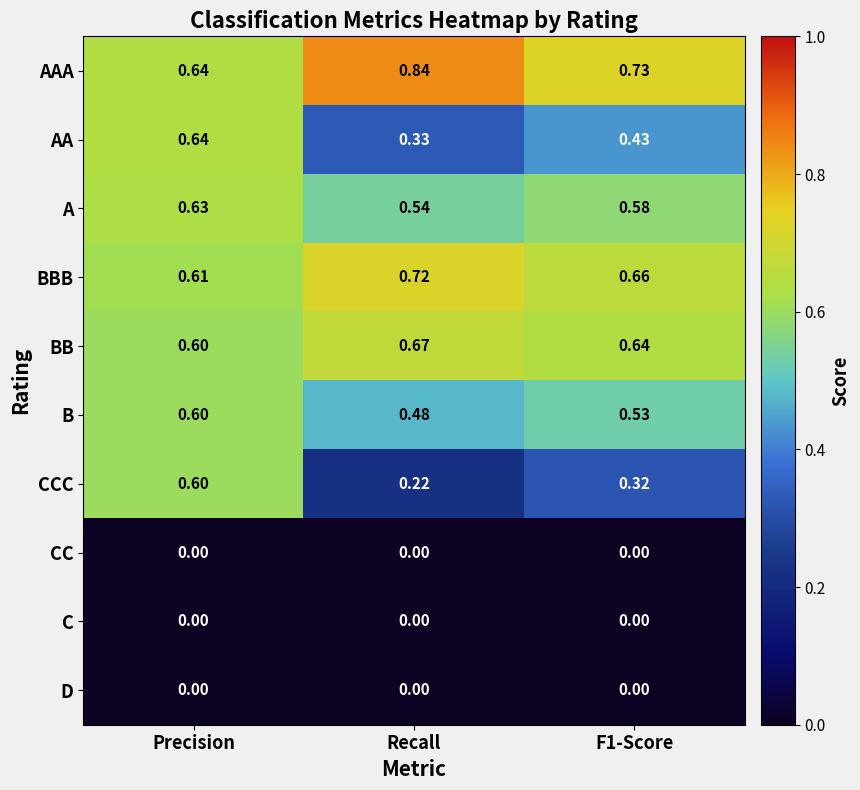

At which label is BBB closest to 0?

Precision